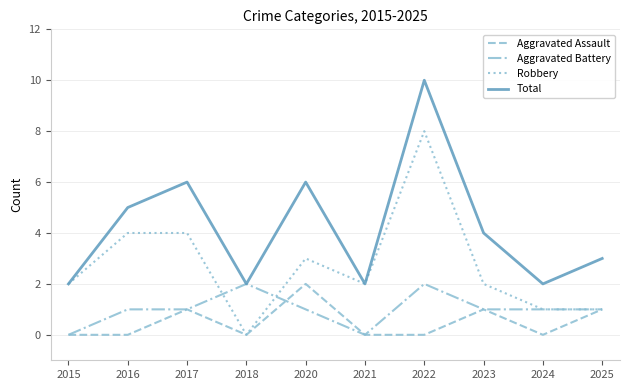

Which series has the largest total across all categories?

Total